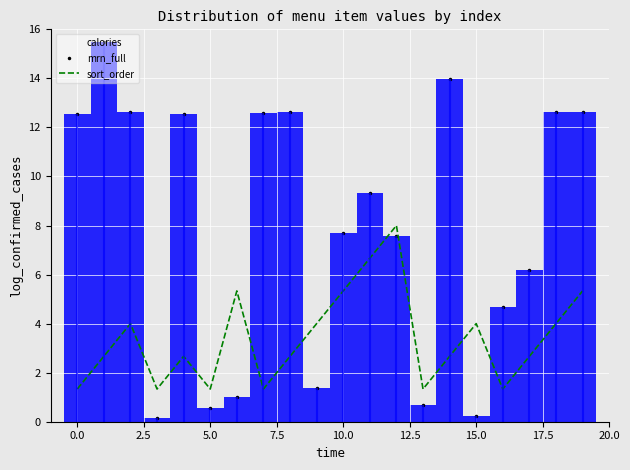

Reading right to left, extract all data points from this chart.

mrn_full: 12.6	12.6	6.2	4.7	0.2	14.0	0.7	7.6	9.3	7.7	1.4	12.6	12.6	1.0	0.6	12.6	0.2	12.6	15.5	12.6
sort_order: 5.3	4.0	2.7	1.3	4.0	2.7	1.3	8.0	6.7	5.3	4.0	2.7	1.3	5.3	1.3	2.7	1.3	4.0	2.7	1.3